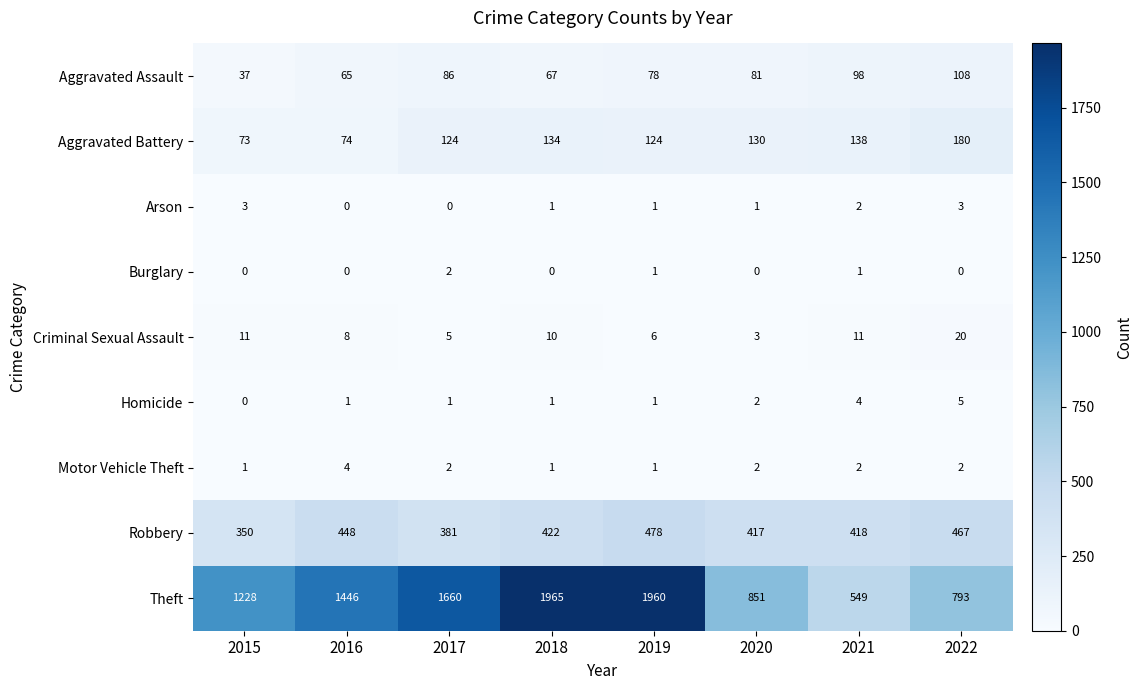

The value of Aggravated Battery at 2019 is 124. True or false?

True